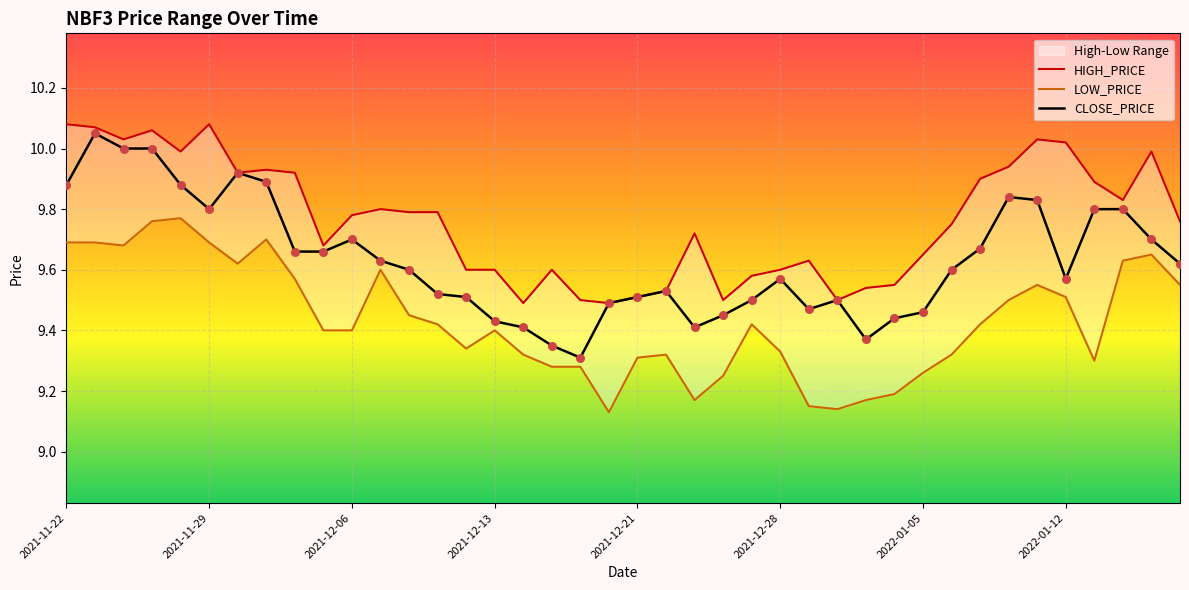

At which category is the sum across all series the highest?

2021-11-25